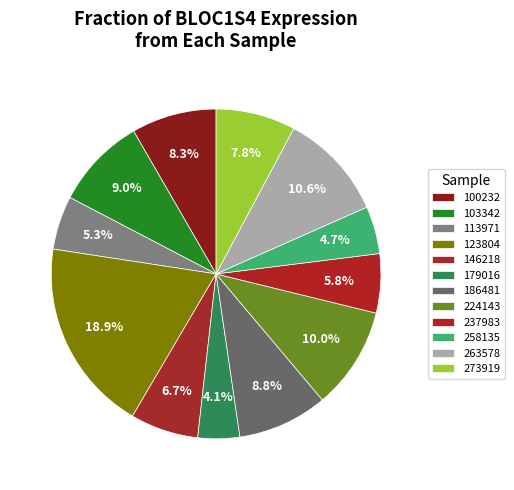

How many slices are in this pie chart?

12